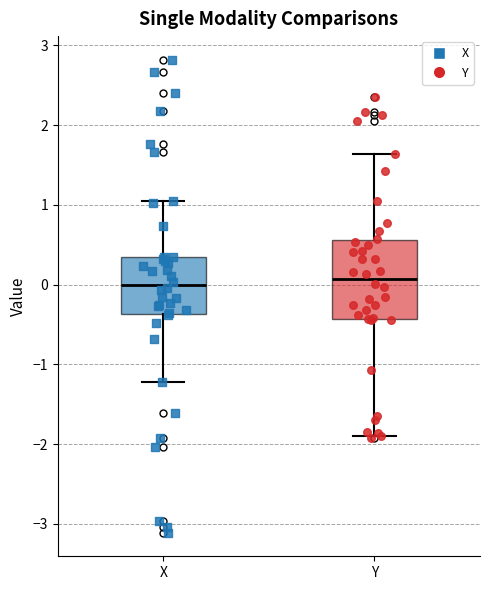

Where does the upper whisker of the box for Y end on the y-axis? The values are not printed on the chart, so give them approximately, as read against the axis.

1.6